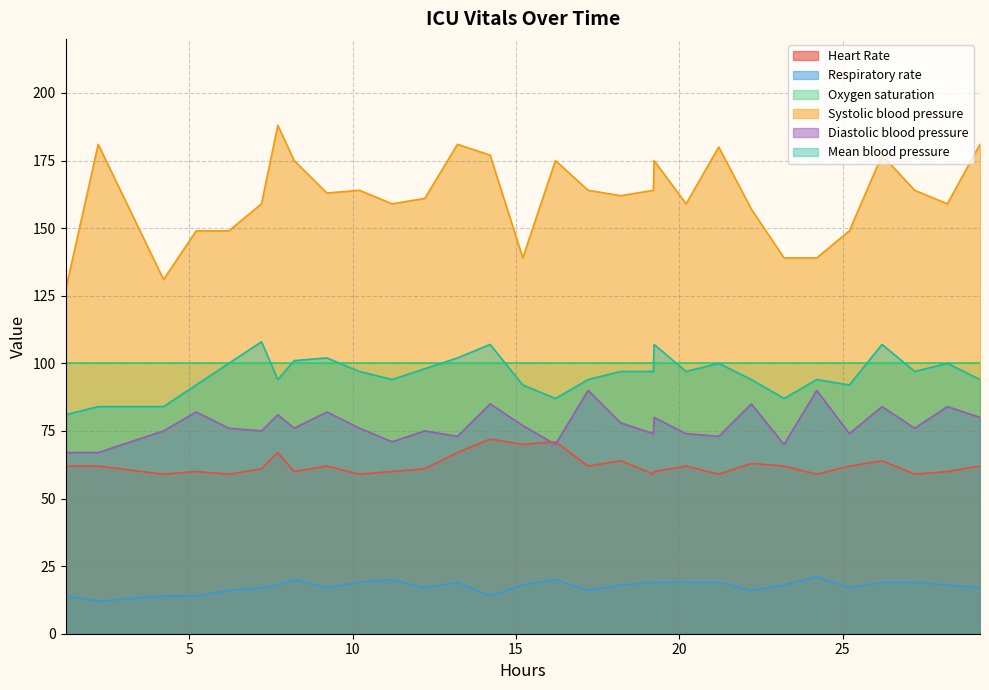

How many values in the Heart Rate series exceed 62?

8